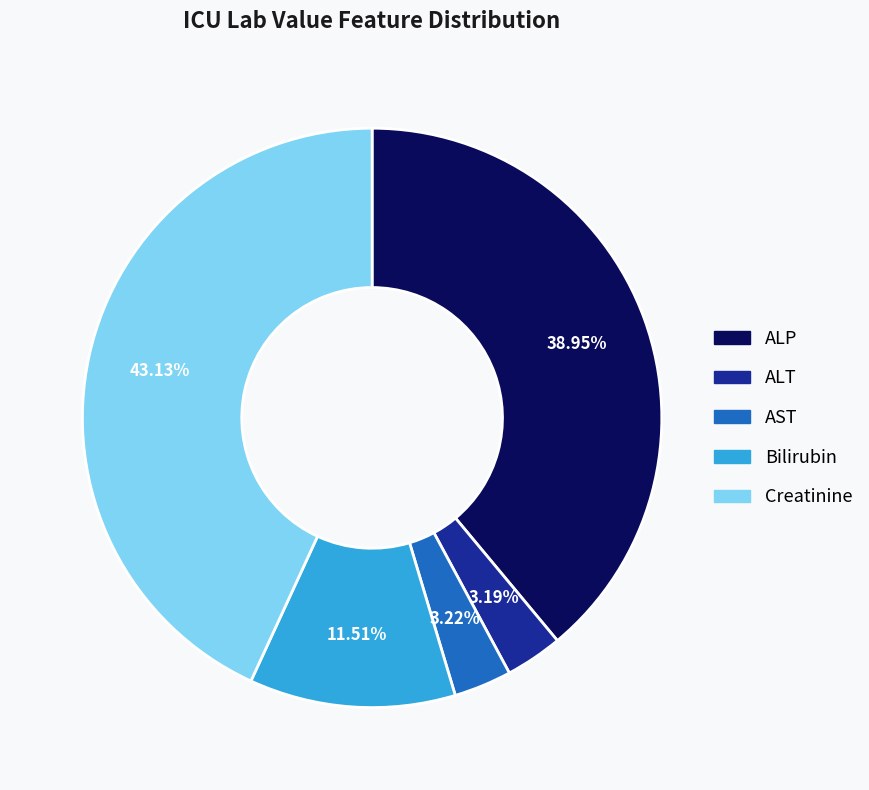

How many segments does this pie chart have?

5